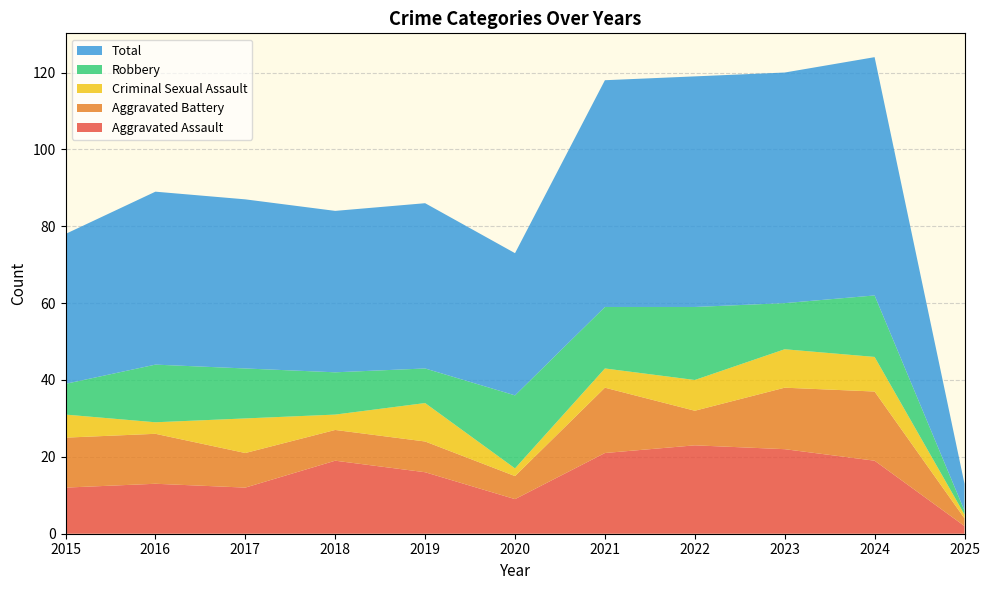

Reading right to left, transcribe all the data shown in this chart.

Aggravated Assault: 2025=2	2024=19	2023=22	2022=23	2021=21	2020=9	2019=16	2018=19	2017=12	2016=13	2015=12
Aggravated Battery: 2025=2	2024=18	2023=16	2022=9	2021=17	2020=6	2019=8	2018=8	2017=9	2016=13	2015=13
Criminal Sexual Assault: 2025=1	2024=9	2023=10	2022=8	2021=5	2020=2	2019=10	2018=4	2017=9	2016=3	2015=6
Robbery: 2025=1	2024=16	2023=12	2022=19	2021=16	2020=19	2019=9	2018=11	2017=13	2016=15	2015=8
Total: 2025=7	2024=62	2023=60	2022=60	2021=59	2020=37	2019=43	2018=42	2017=44	2016=45	2015=39